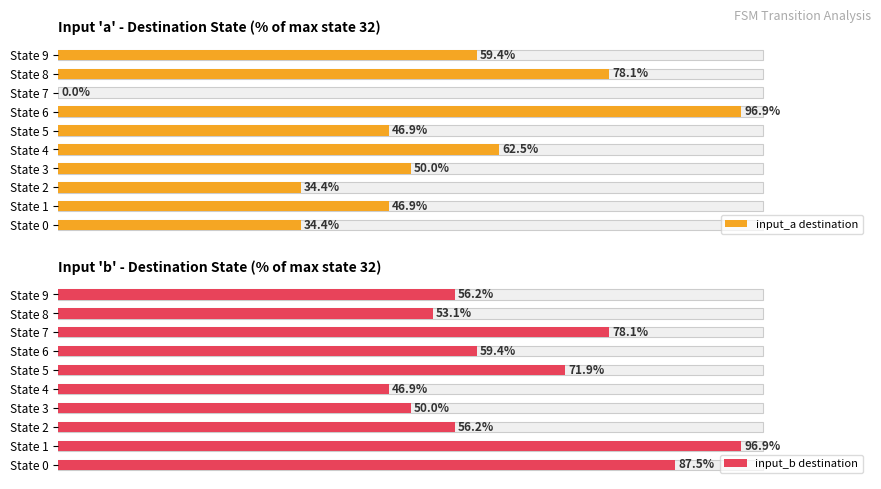

Count the number of data series in this chart.

2